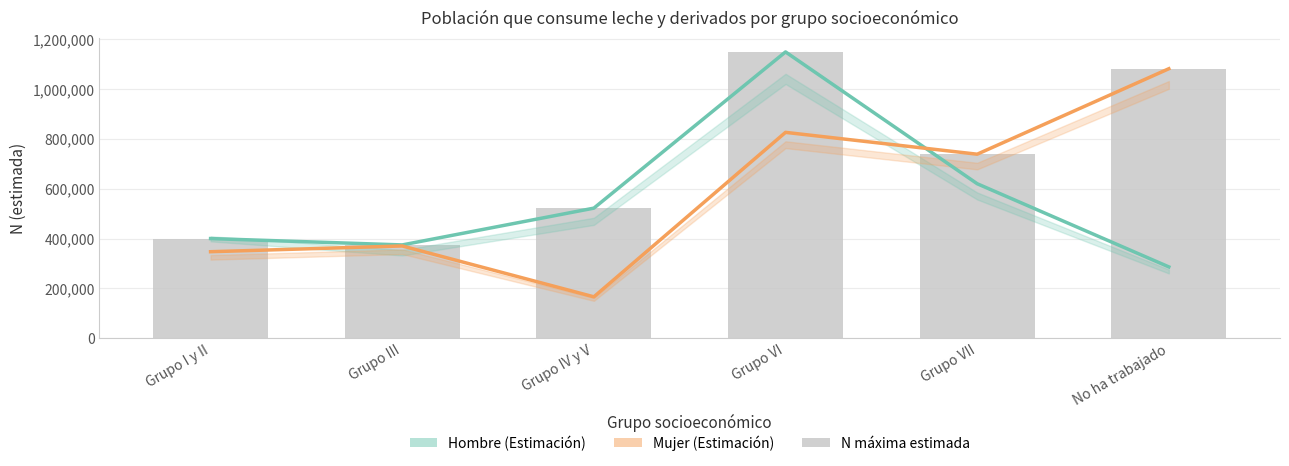

How many data points in Hombre (Estimación) are above 521914?

2